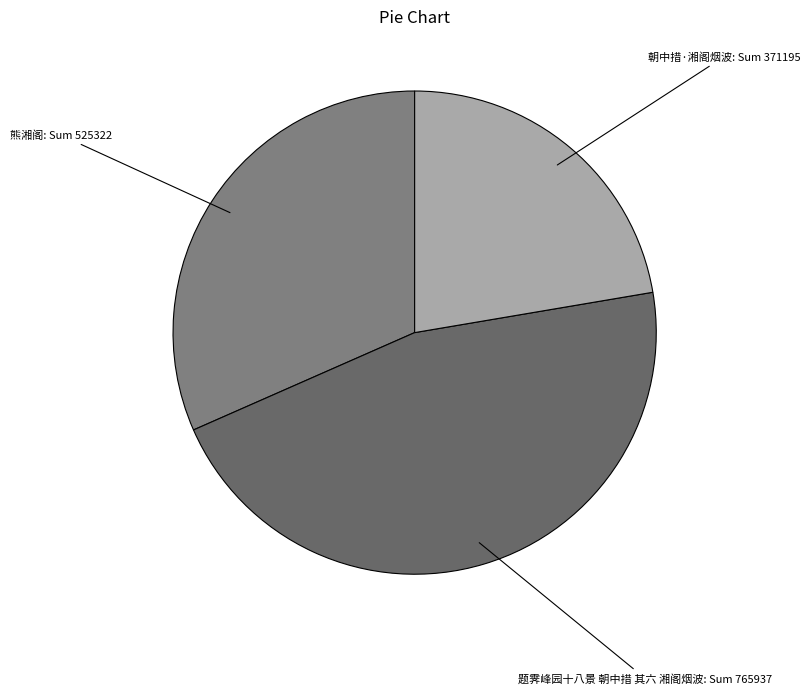

Is there any slice that represents more than half of the pie?

No